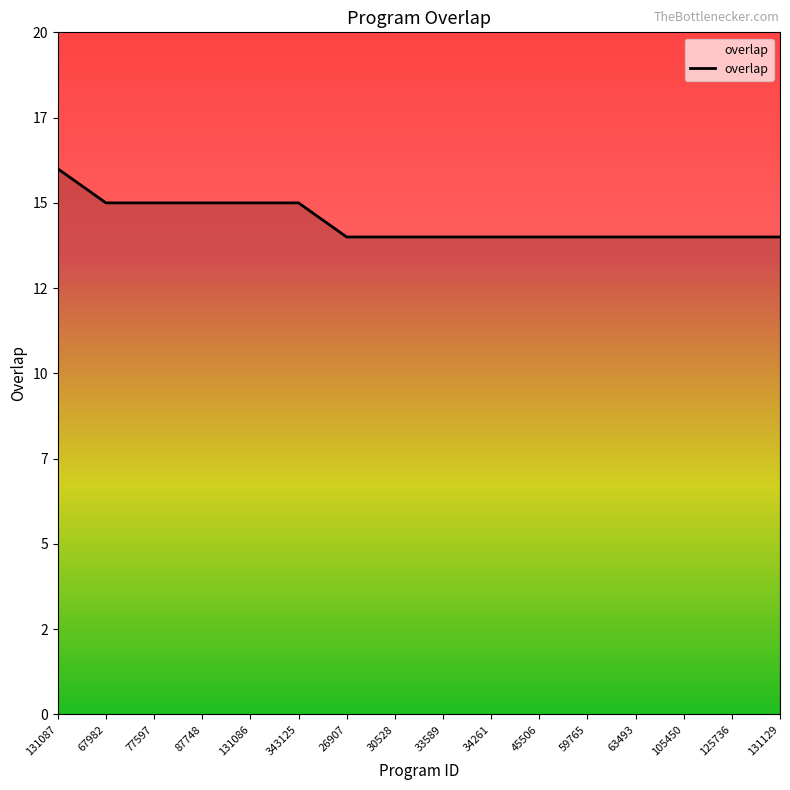

Is this an area chart (filled region under the line)?

No